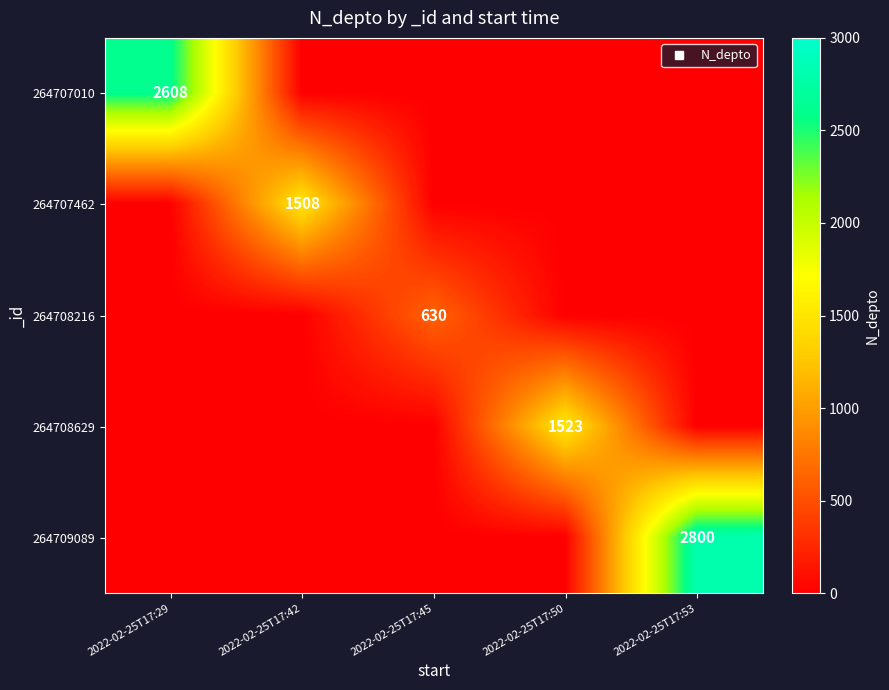

What is the maximum value for 264707462?

1508